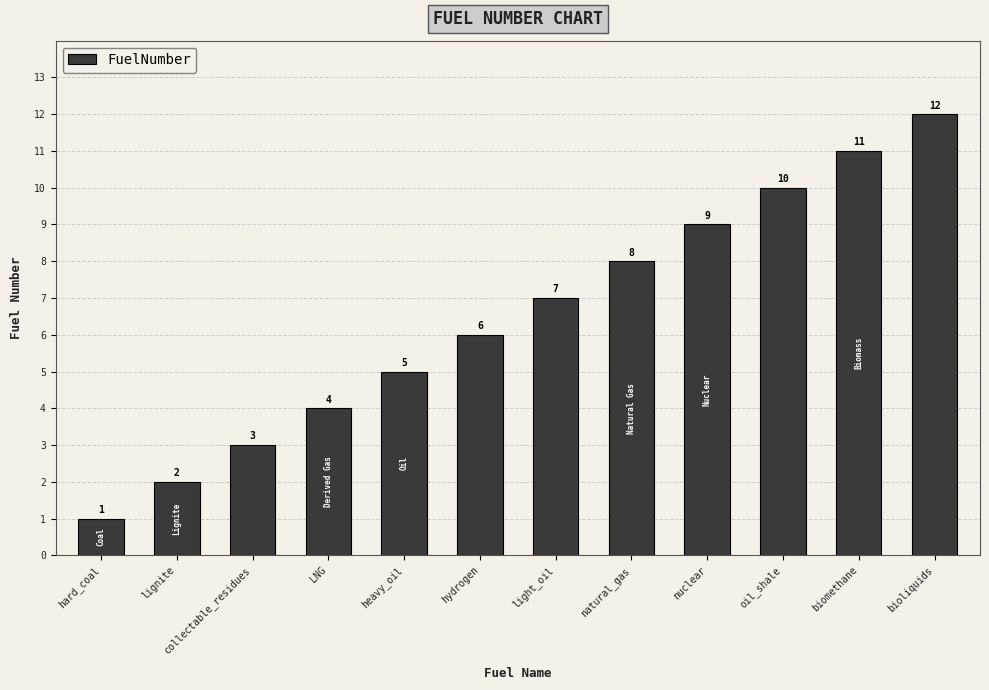

What position from the right is bioliquids?

1